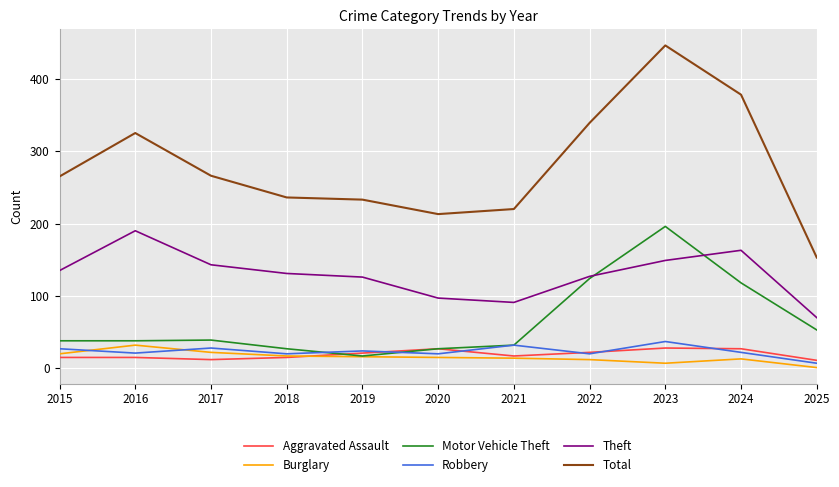

True or false: Aggravated Assault and Theft intersect in this chart.

False